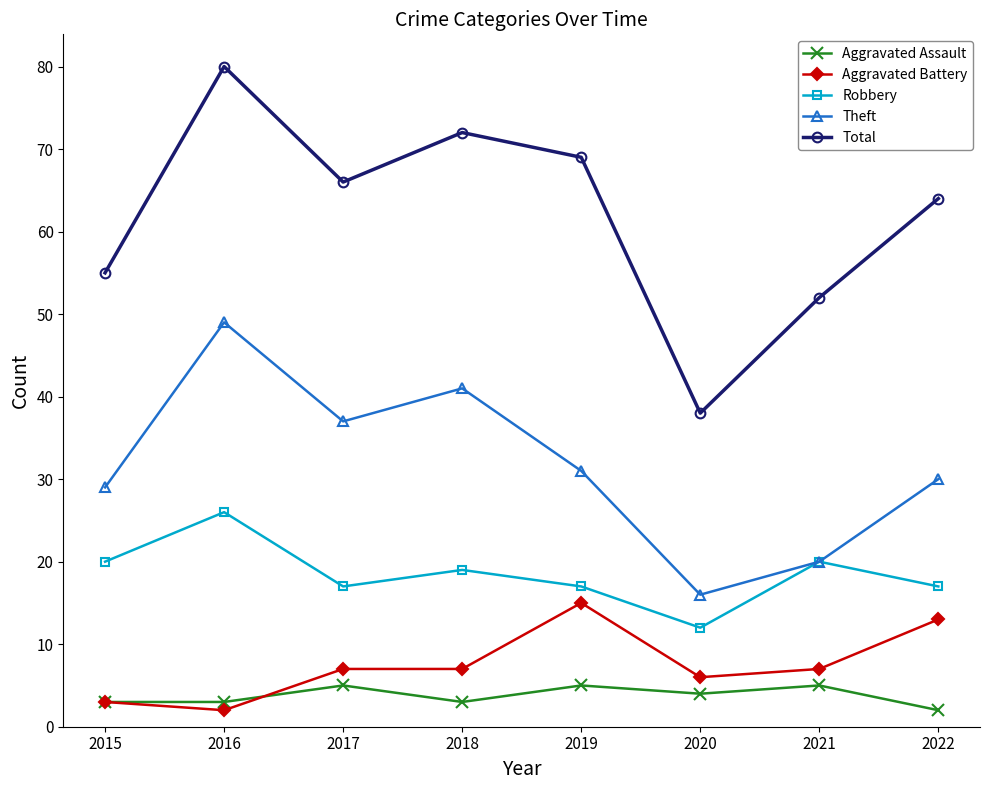

What is the difference between the Theft values at 2017 and 2019?

6